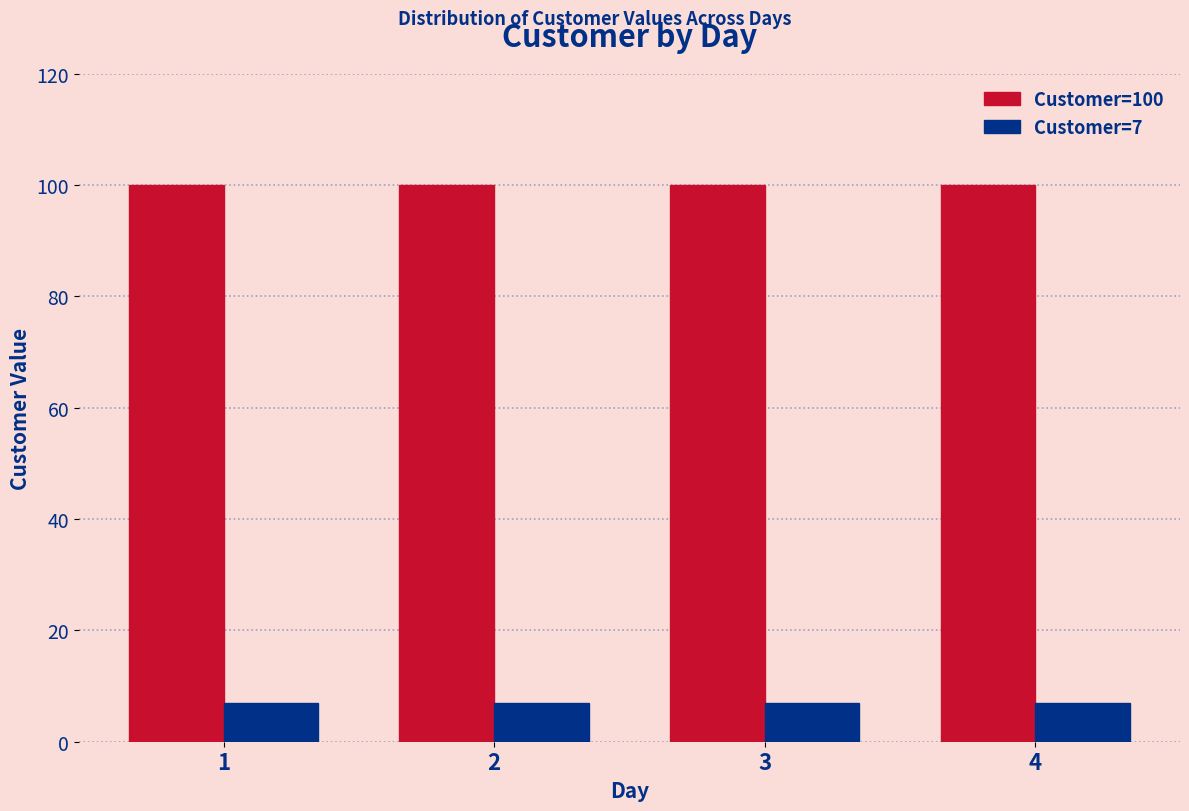

Which series has the largest total across all categories?

Customer=100